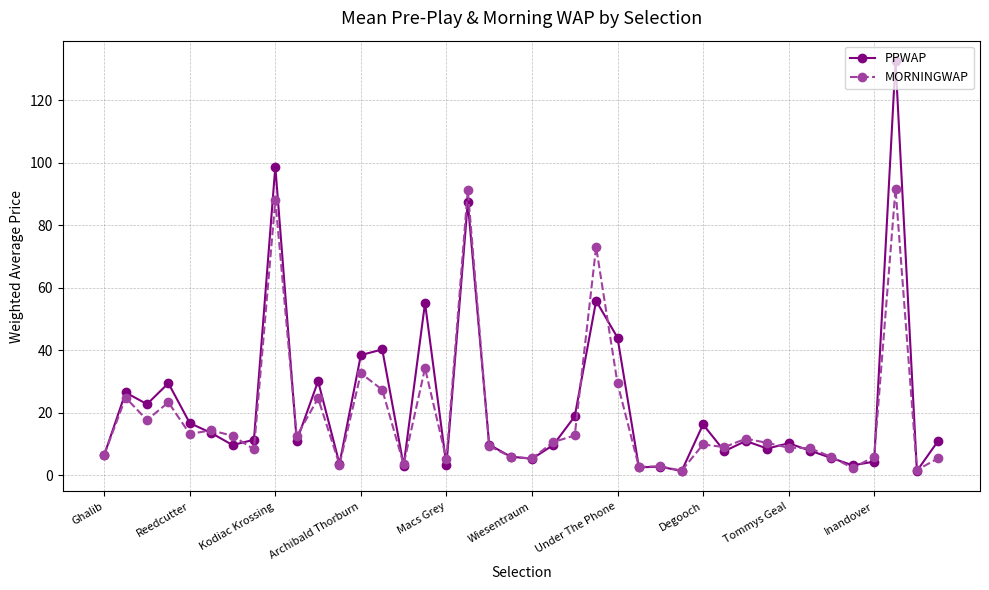

Which series ends up on top after the final intersection of MORNINGWAP and PPWAP?

PPWAP